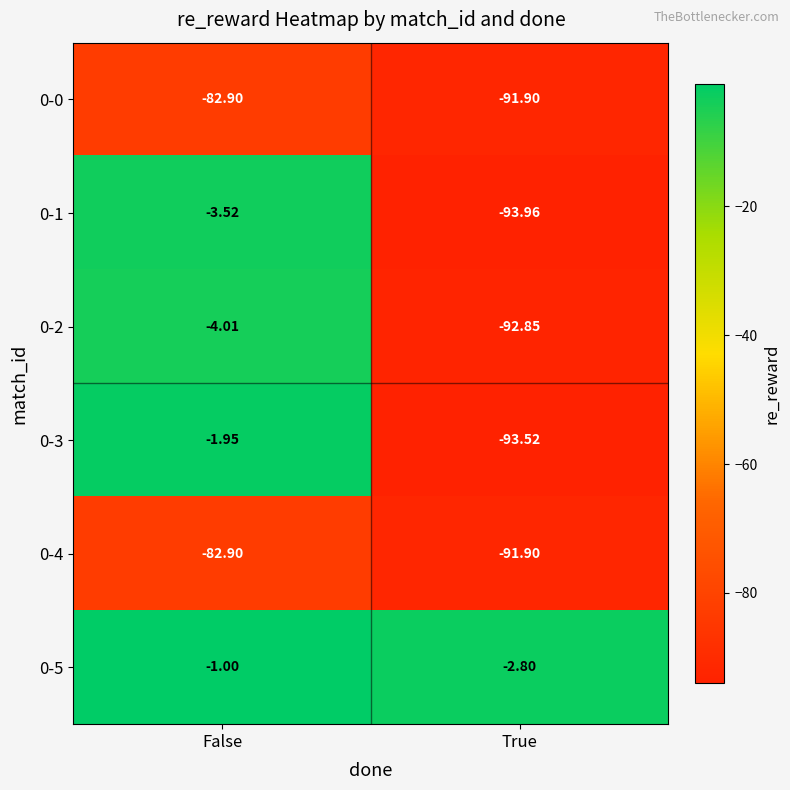

What is the total value across all series at True?

-466.9